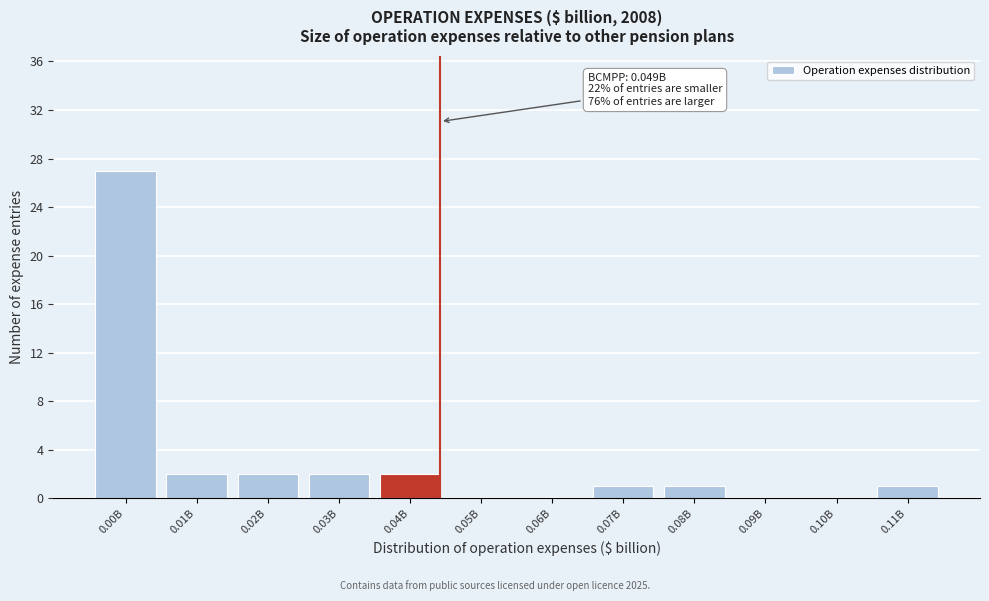

Reading left to right, what are all the values shown in this chart?

0.00B=27	0.01B=2	0.02B=2	0.03B=2	0.04B=2	0.05B=0	0.06B=0	0.07B=1	0.08B=1	0.09B=0	0.10B=0	0.11B=1